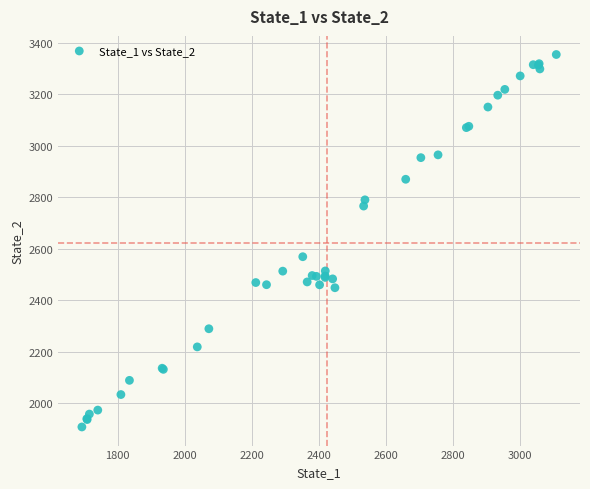

What Y value in the scatter plot is closest to 2630?

2568.8